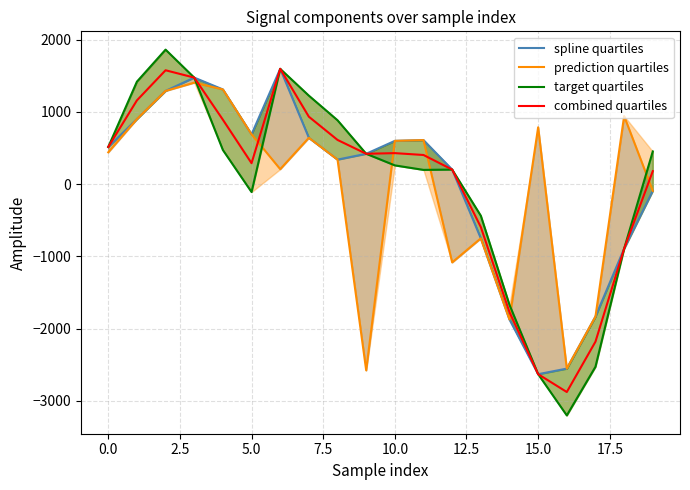

How many negative values does the target quartiles series have?

7